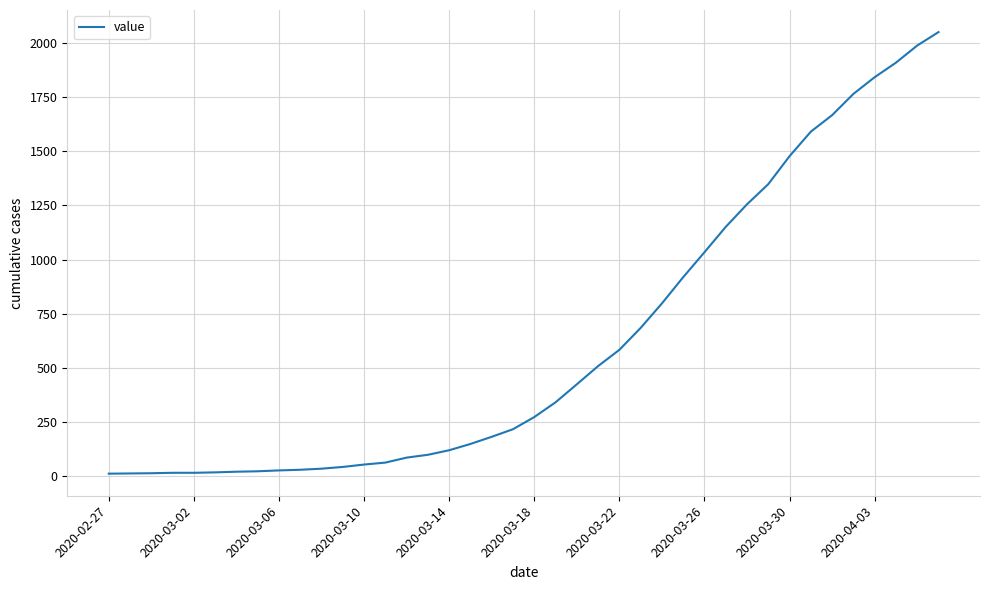

How many lines are shown in the chart?

1